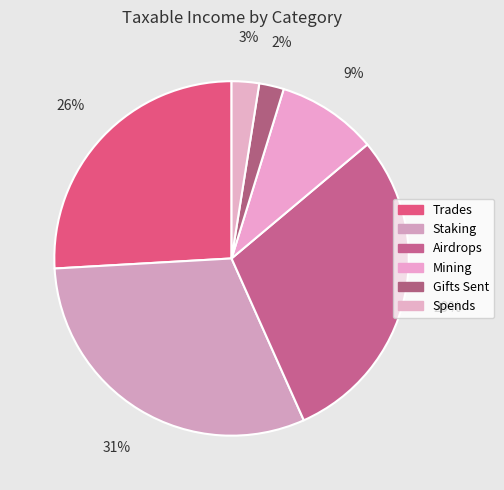

What is the total percentage of Trades and Spends?

28.4%